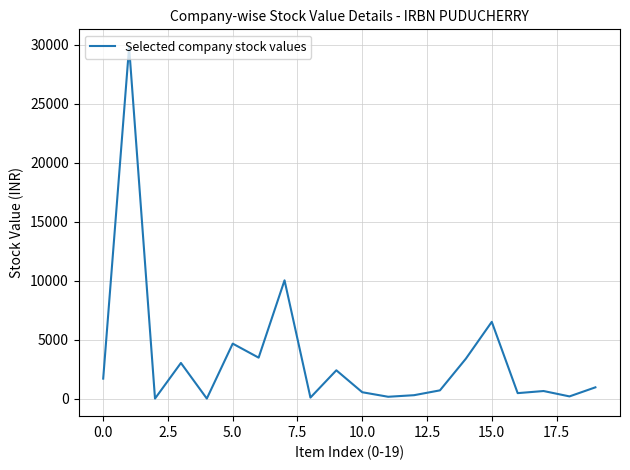

What is the maximum value shown in the chart?

29814.2